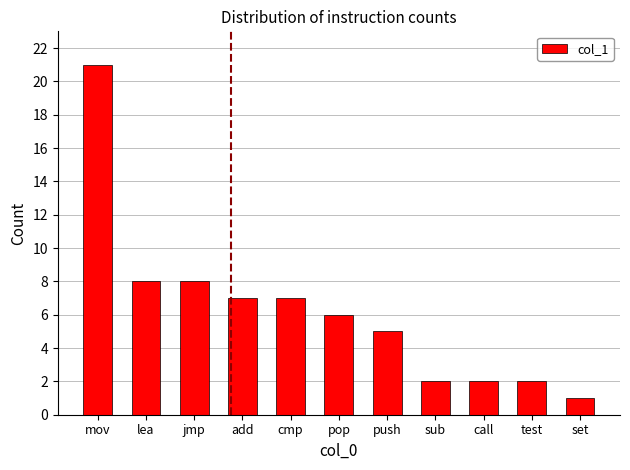

Are the bars horizontal?

No